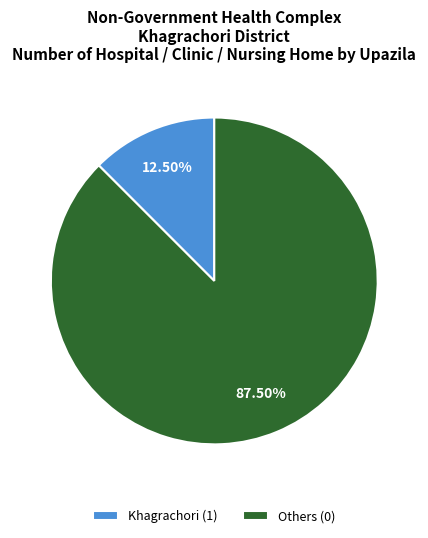

Is the sum of Others (0) and Khagrachori (1) greater than half?

Yes